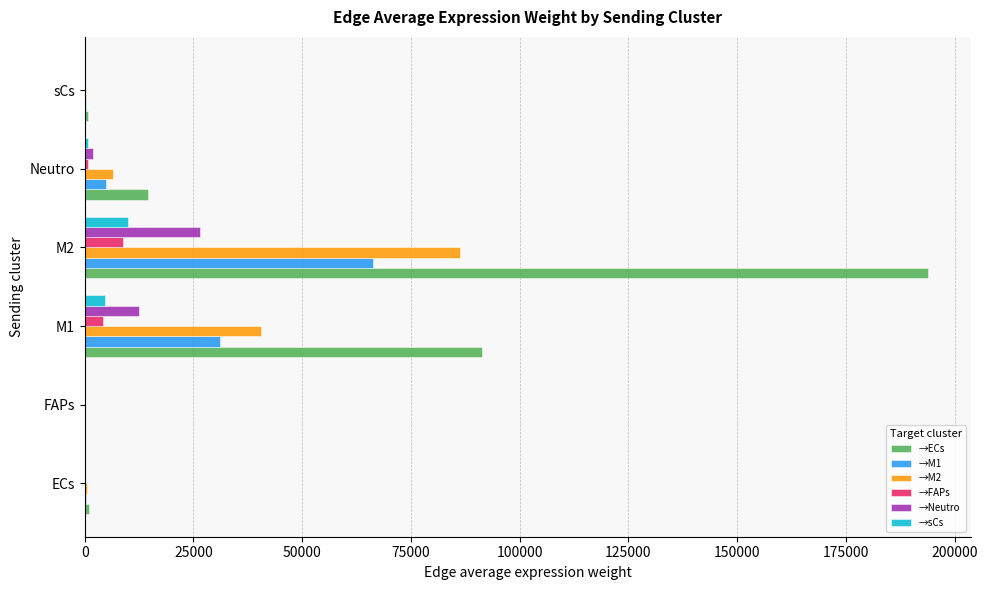

What is the sum of all →M2 values?

134329.9